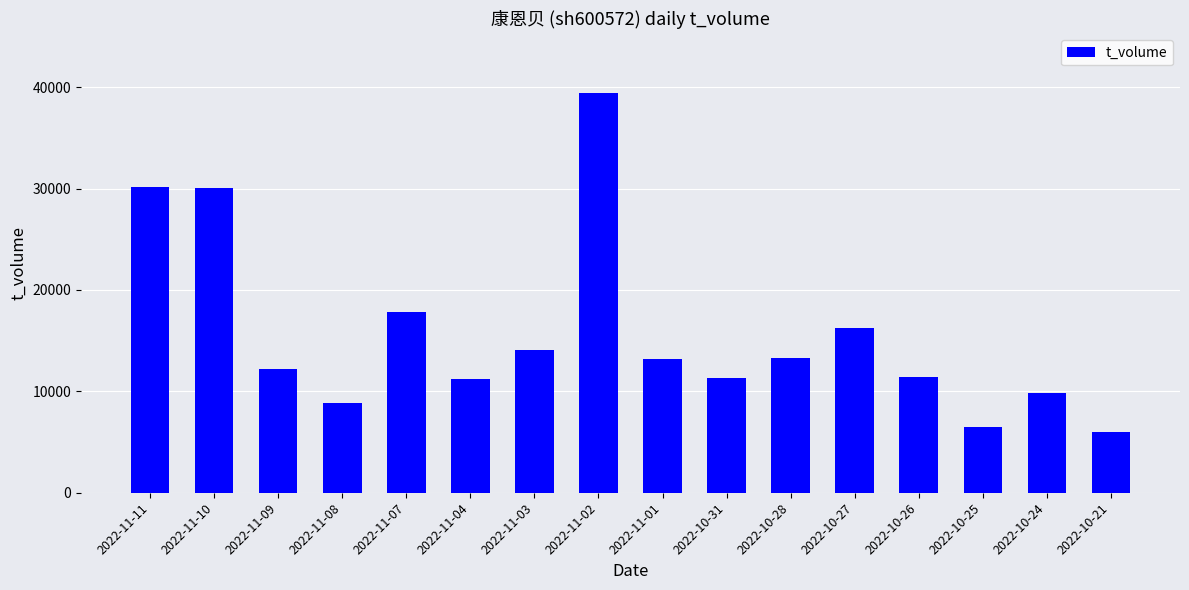

What is the approximate value at 2022-11-08, to the nearest 10?

8820